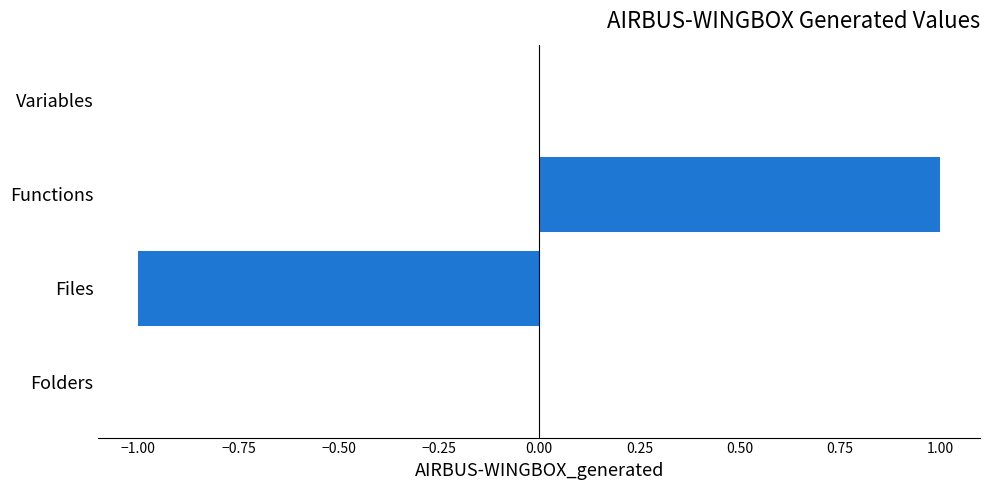

How many distinct data groups are displayed?

1